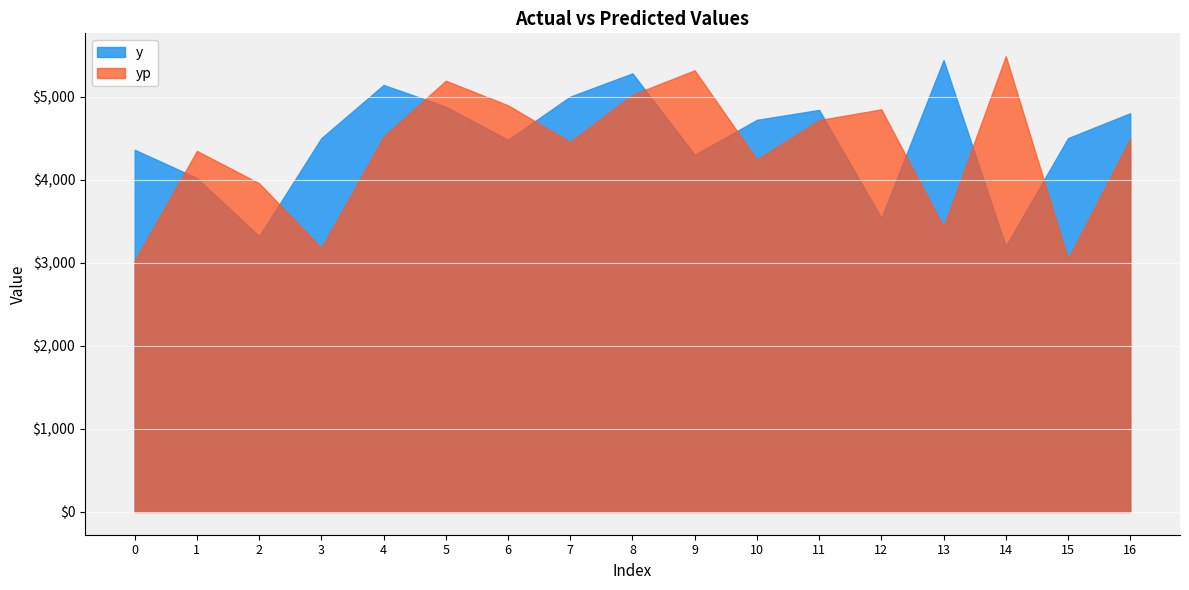

True or false: y and yp intersect in this chart.

True